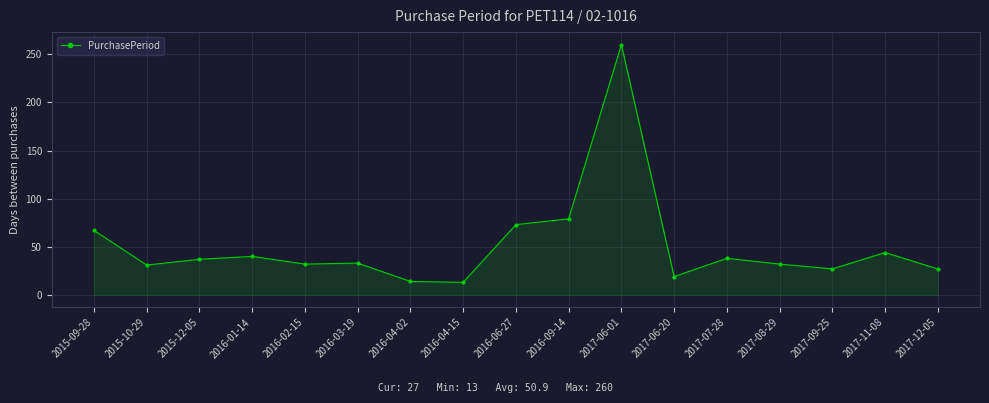

The value at 2016-06-27 is 73. True or false?

True